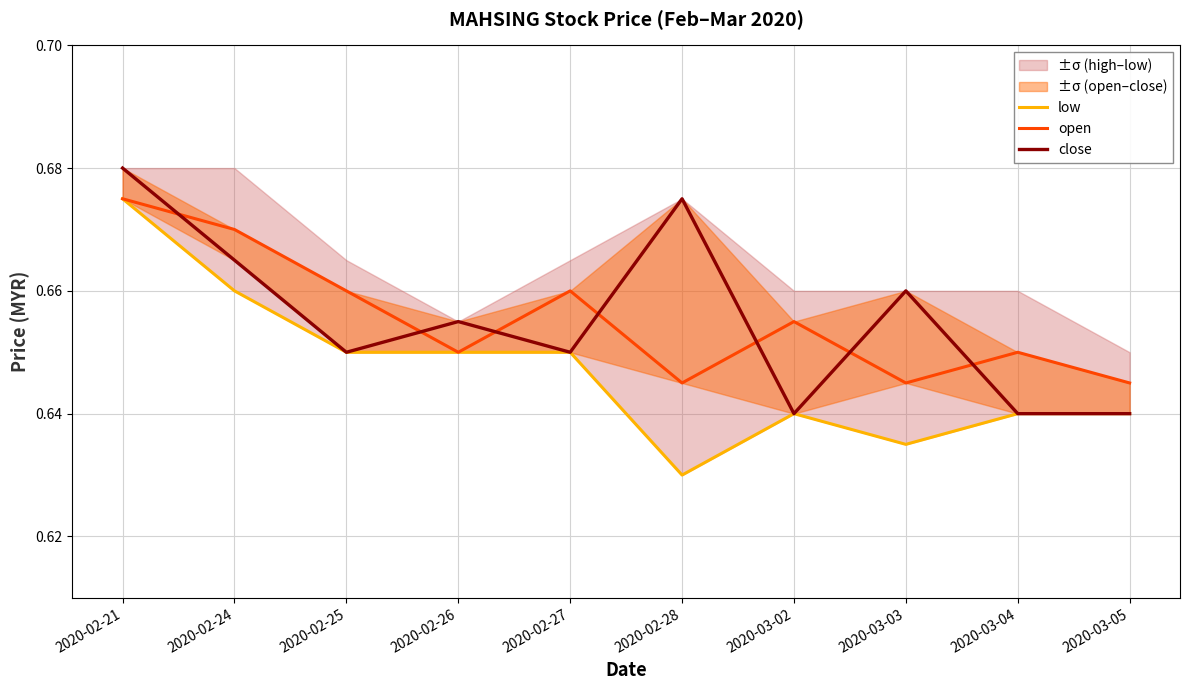

Which series has the largest range (max minus min)?

low